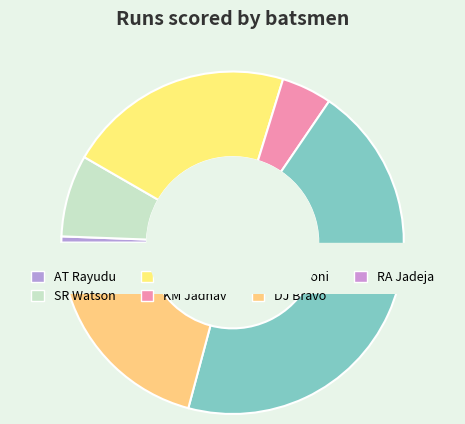

Does SR Watson account for over 50% of the chart?

No